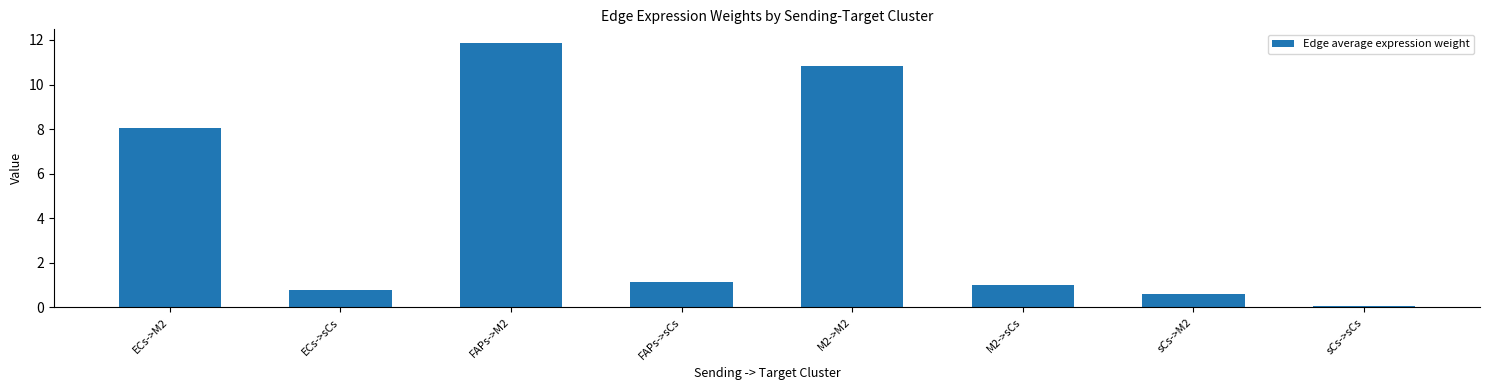

What is the label of the 3rd bar from the right?

M2->sCs